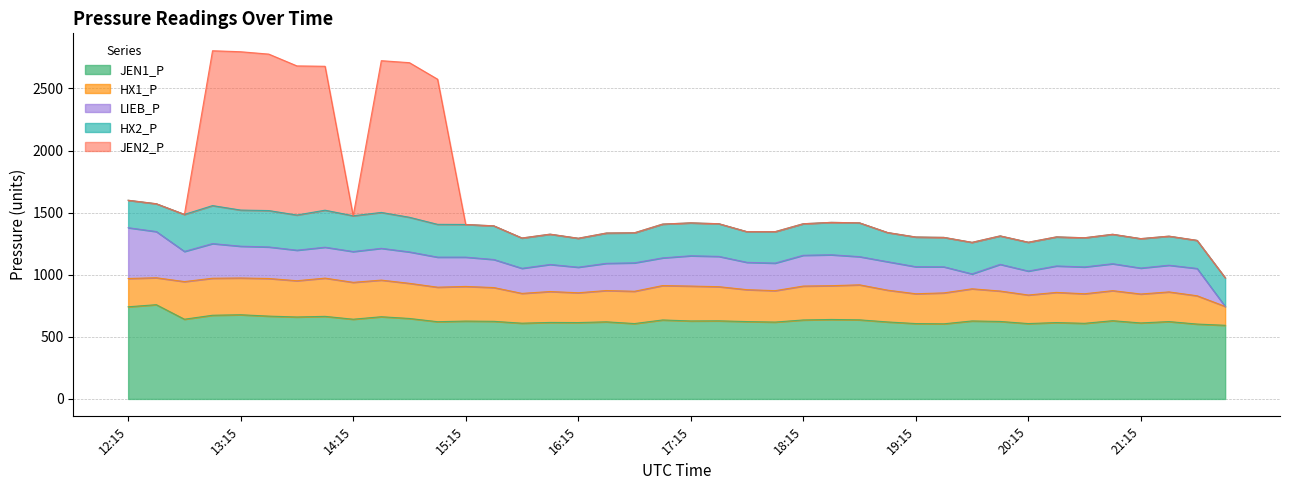

What is the difference between the maximum and second lowest values in the HX2_P series?

82